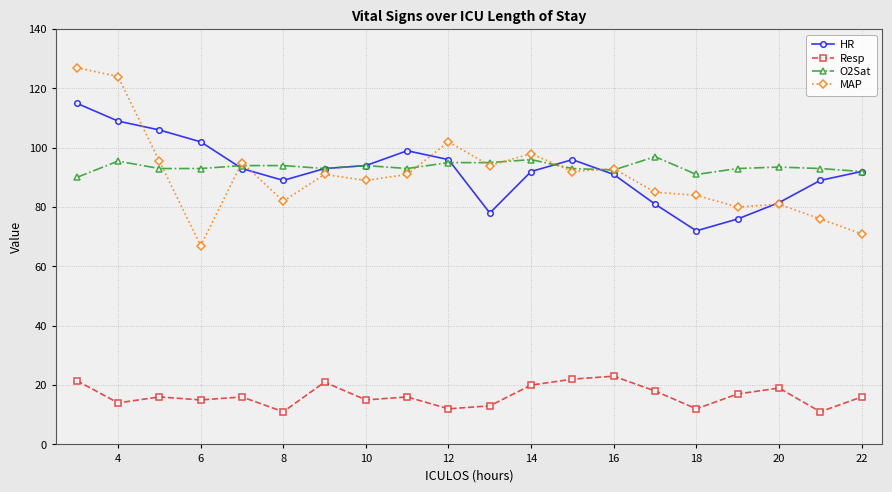

What is the highest value of the MAP series?

127.0